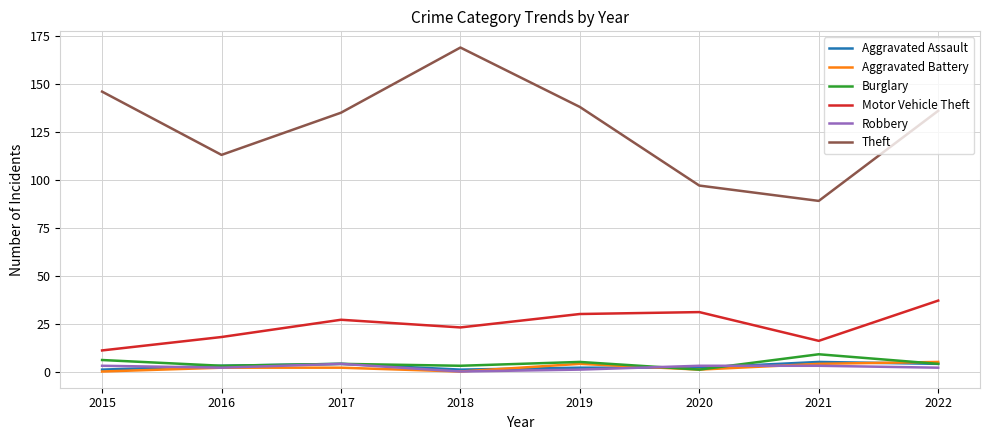

Which series has the largest total across all categories?

Theft